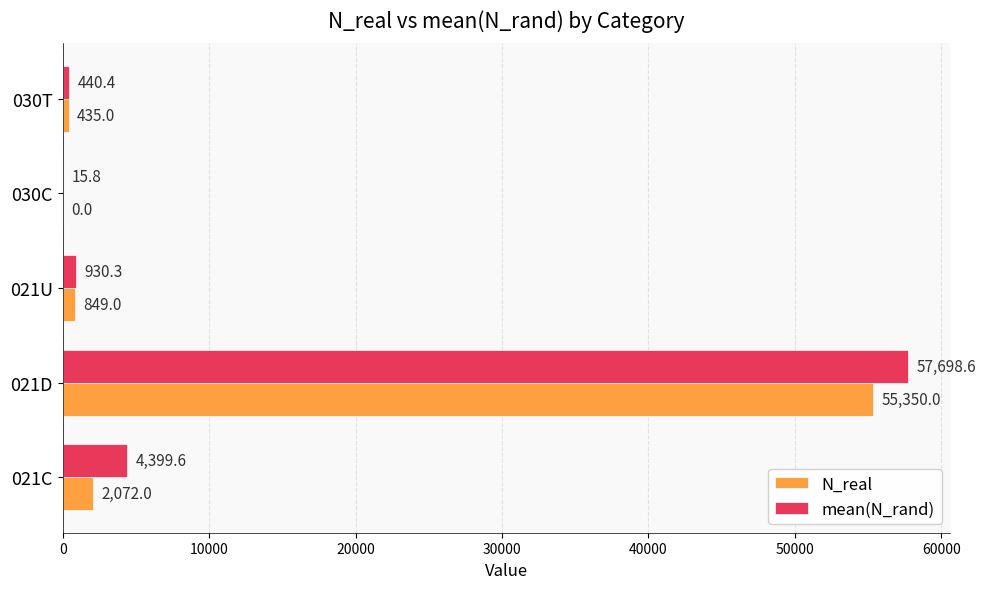

What is the highest value of the N_real series?

55350.0